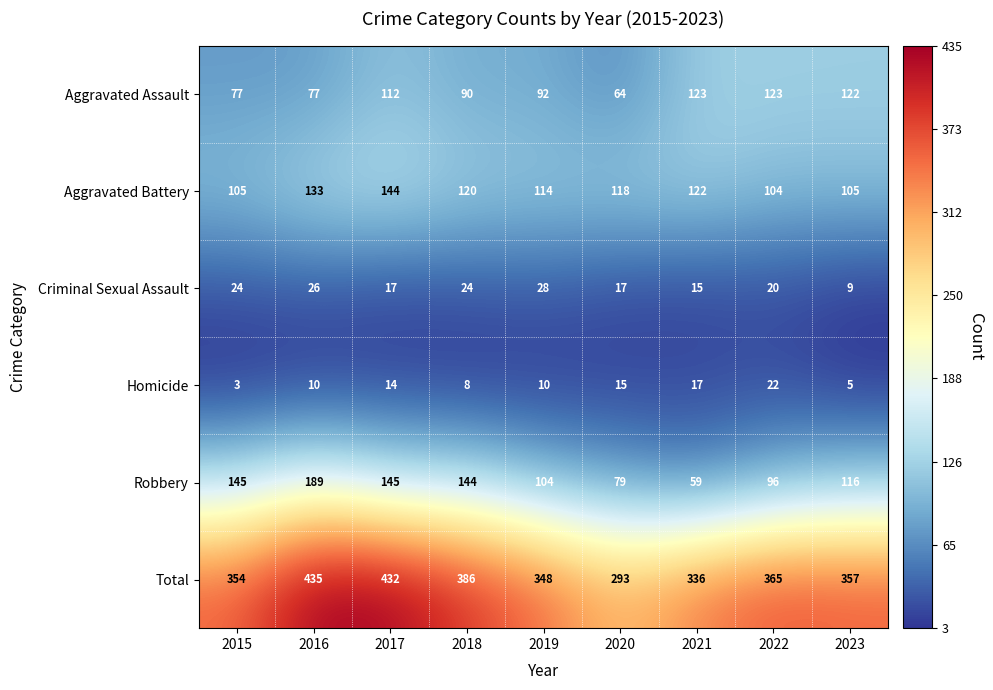

What is the sum of the Aggravated Assault values at 2018 and 2016?

167